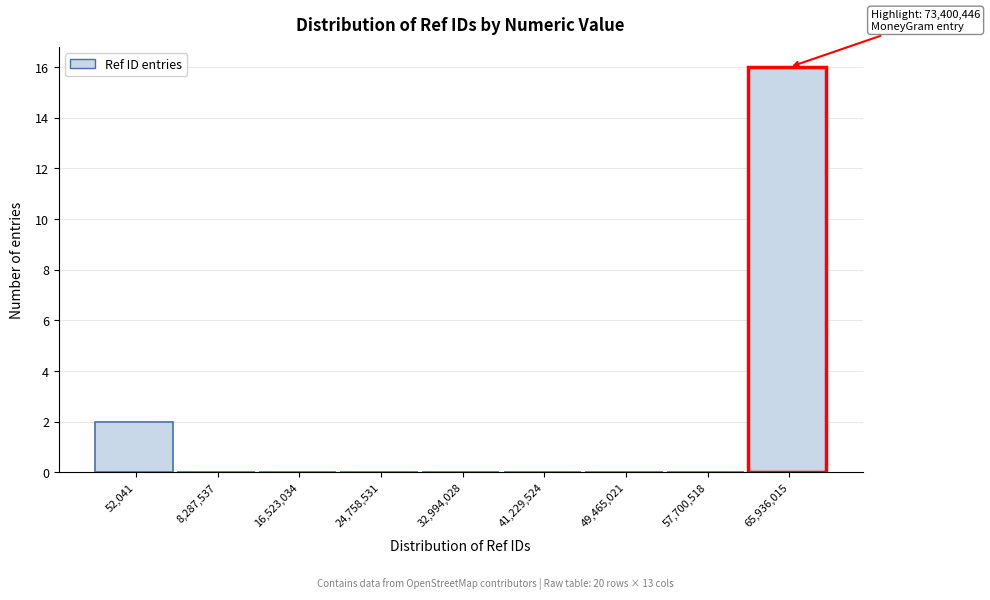

Reading left to right, extract all data points from this chart.

52,041=2	8,287,537=0	16,523,034=0	24,758,531=0	32,994,028=0	41,229,524=0	49,465,021=0	57,700,518=0	65,936,015=16